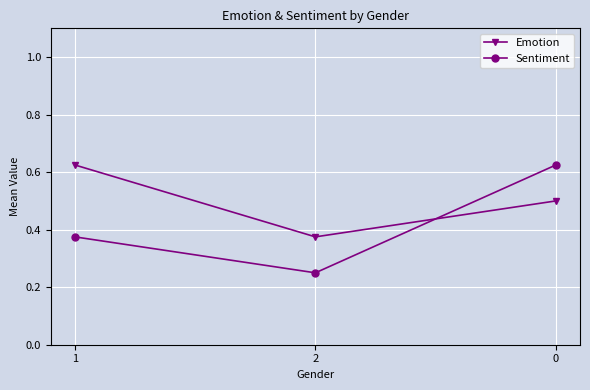

What value does the Emotion series have at 0?

0.5